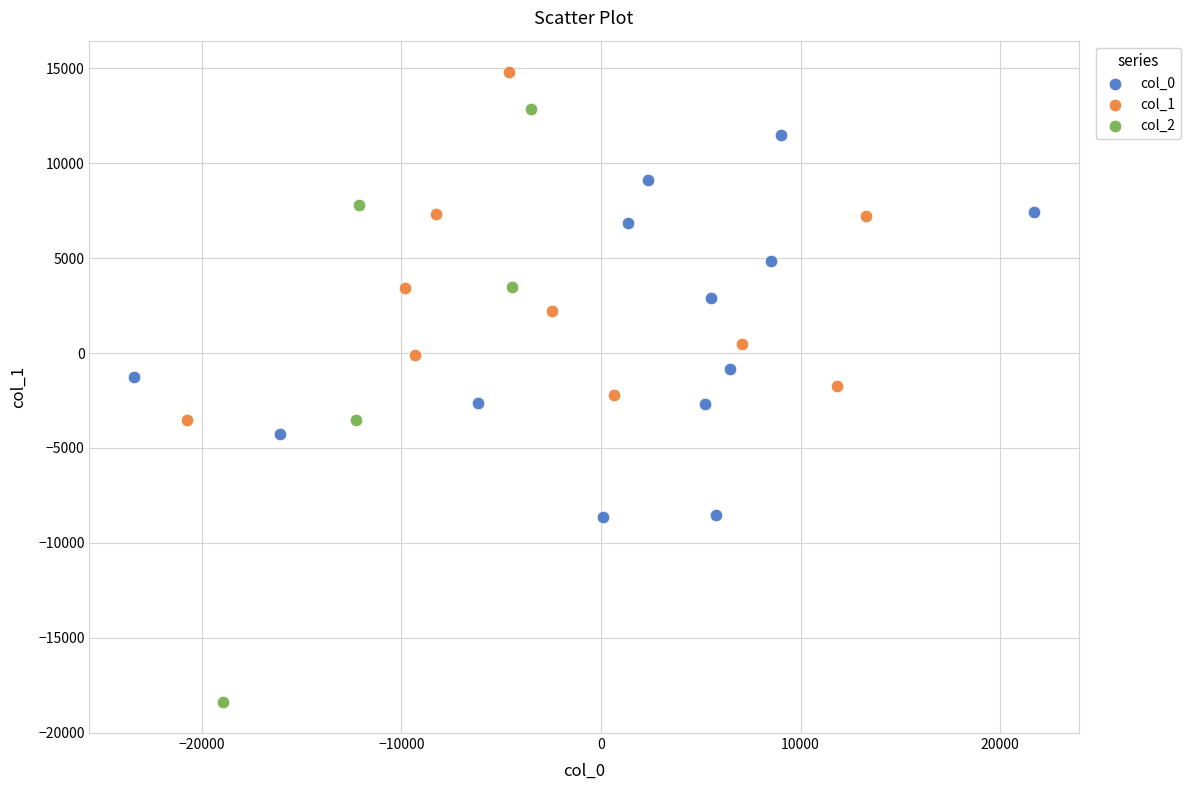

Which series has the widest spread of Y values?

col_2